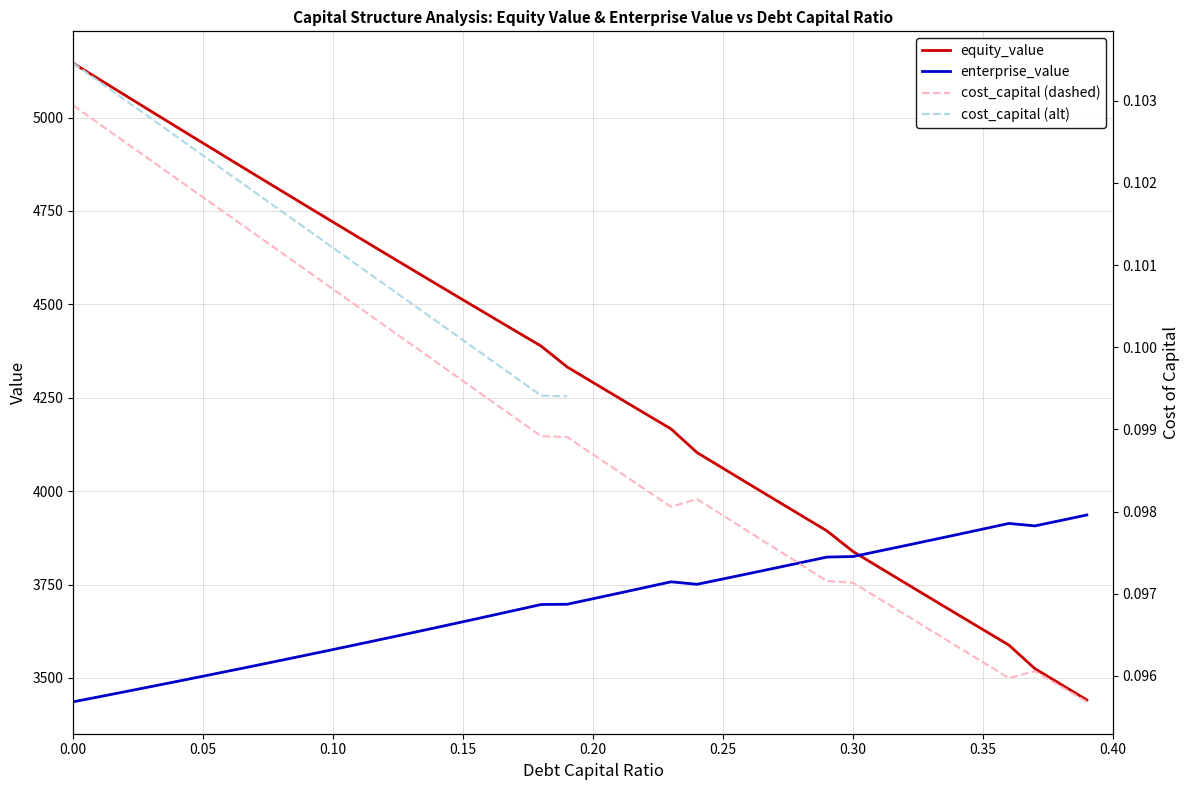

What is the value of the cost_capital point at the 40th from the left?

0.1